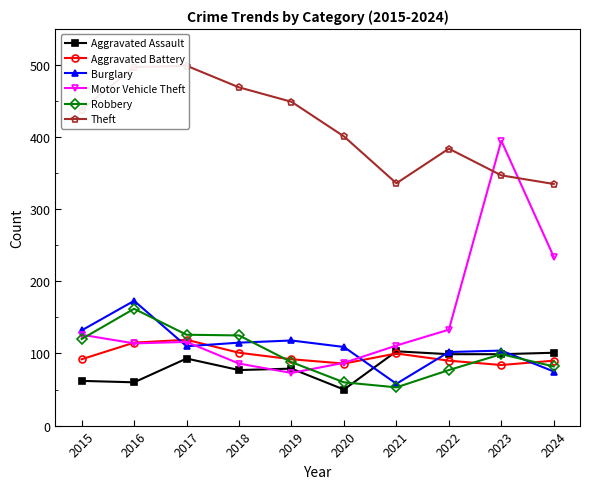

How many values in the Aggravated Assault series exceed 93?

4